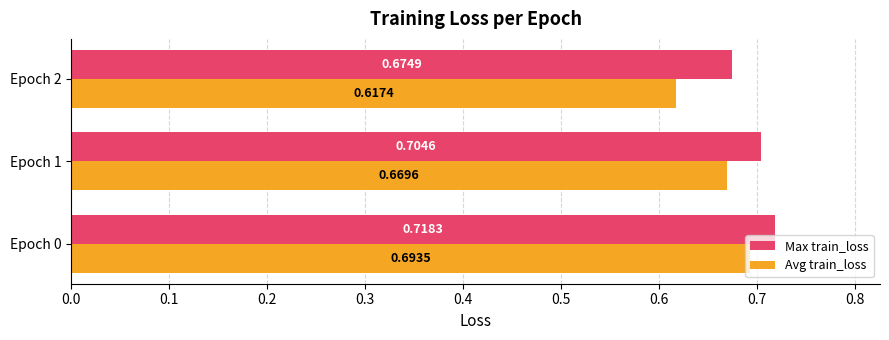

What is the sum of all Avg train_loss values?

2.0